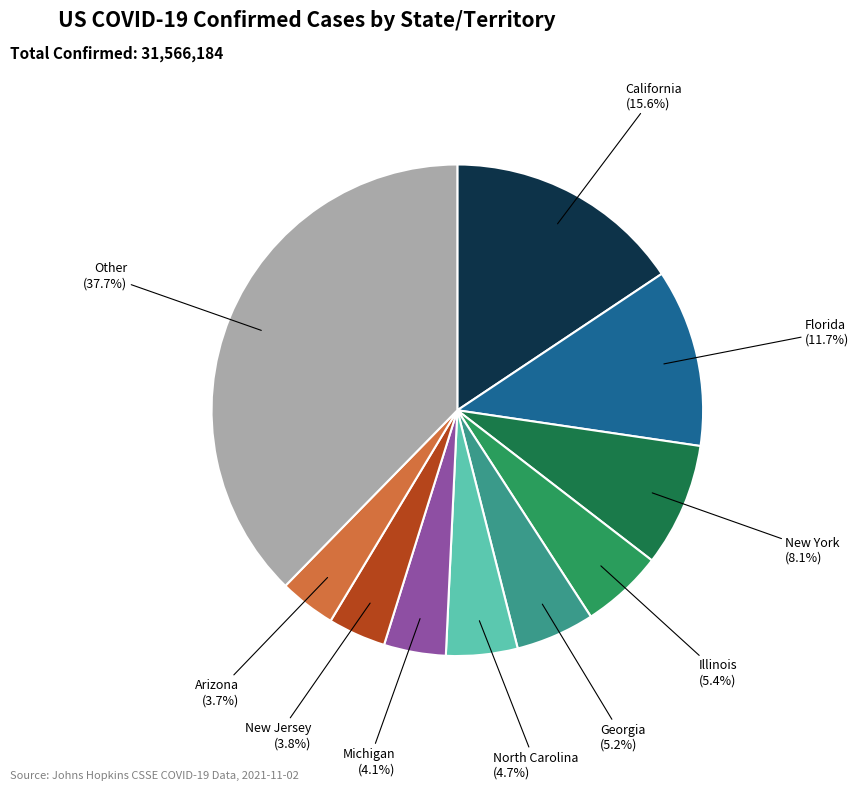

Does any single category account for the majority?

No